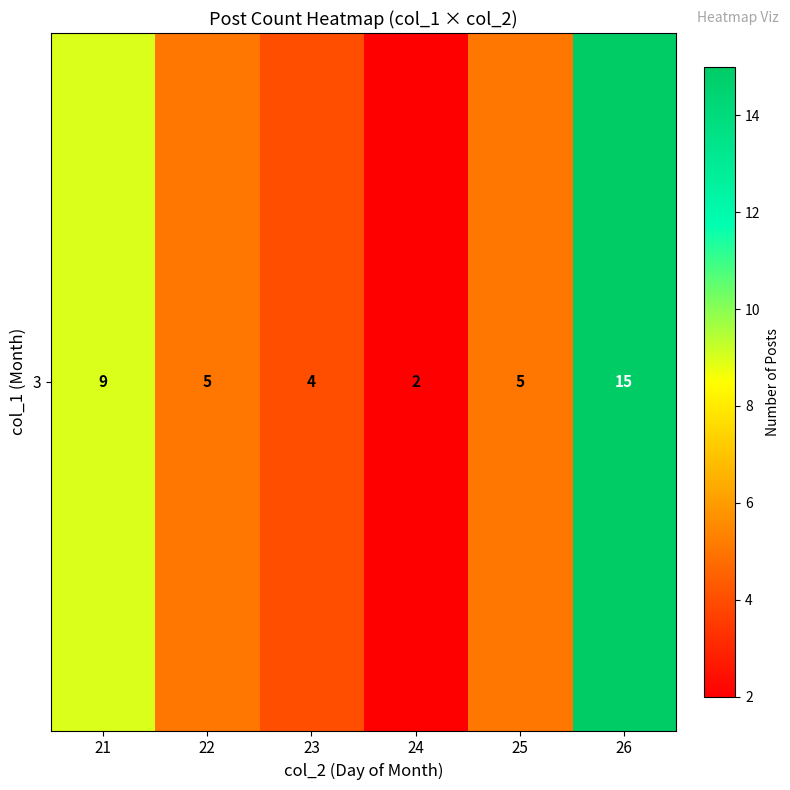

What is the sum of all values?

40